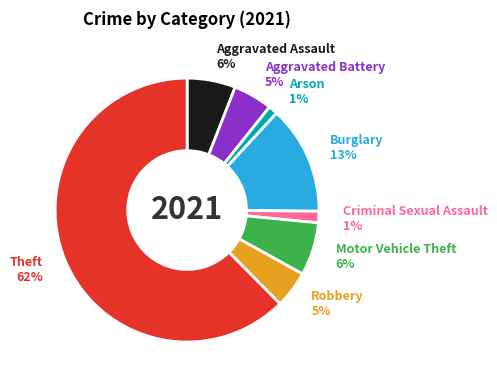

To the nearest percent, what portion does Arson 1% represent?

1%